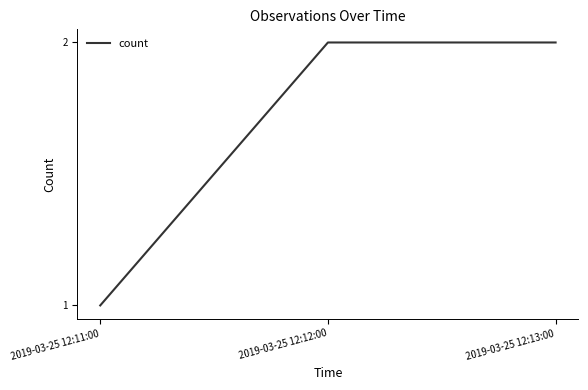

What is the greatest value displayed?

2